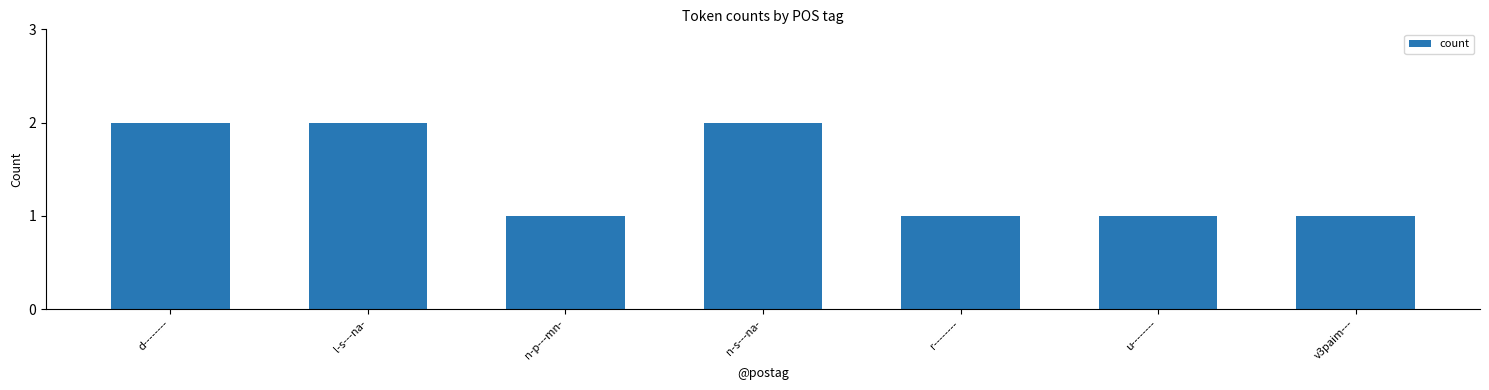

Is it true that the value at l-s---na- is 0?

False